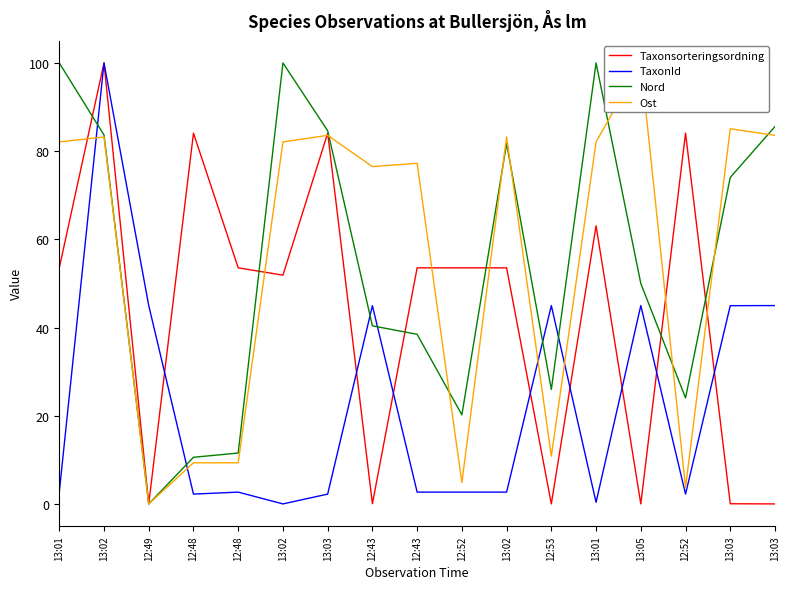

What is the difference between the Nord values at 13:03 and 12:53?

59.6